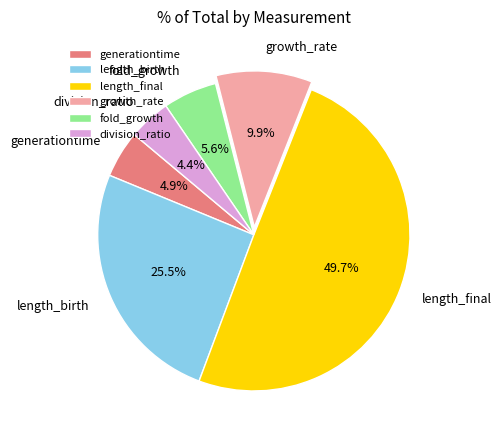

What is the largest slice in the pie chart?

length_final